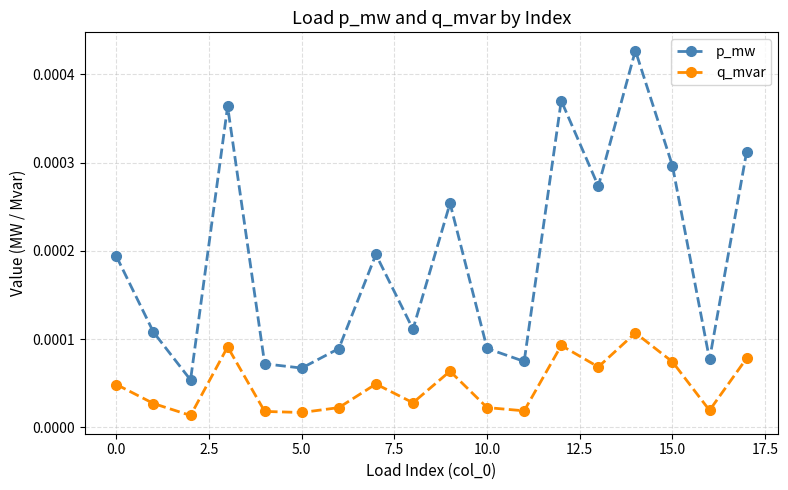

List the series in order of their overall mean, lowest first.

q_mvar, p_mw